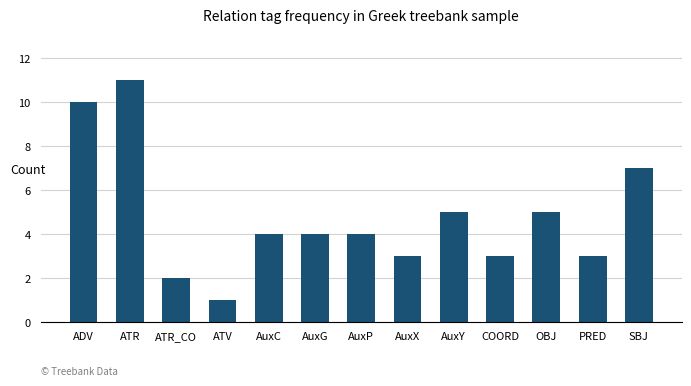

What is the change in value from ATV to AuxY?

+4